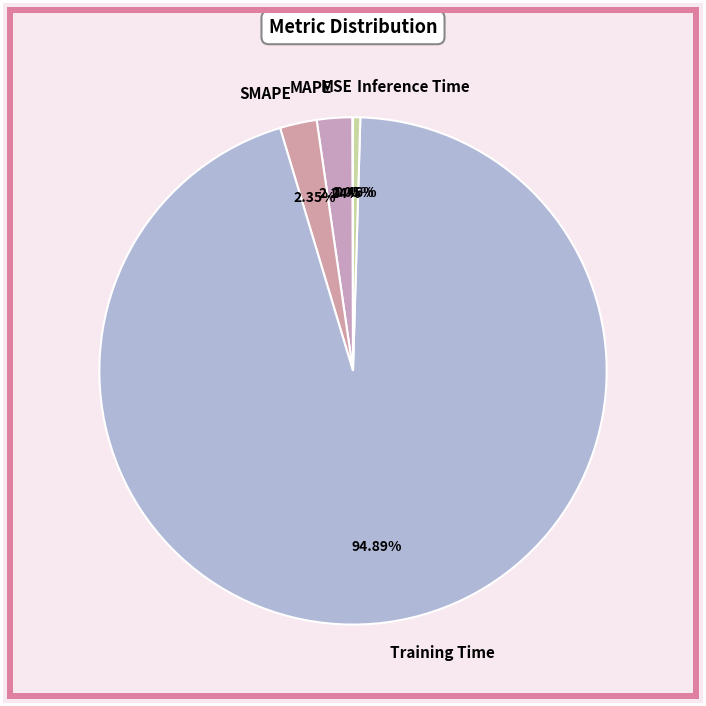

Which slice is the largest?

Training Time